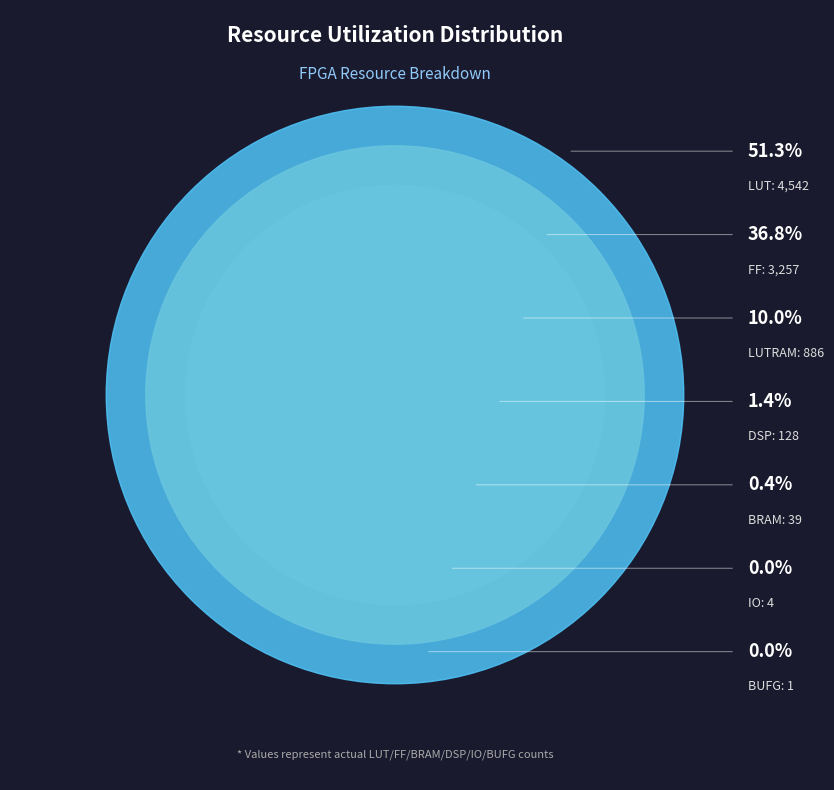

What is the smallest slice in the pie chart?

BUFG